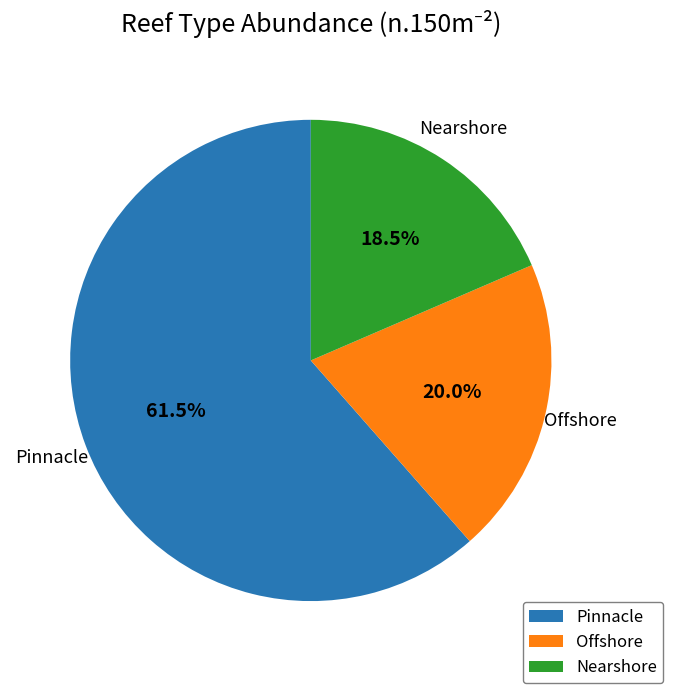

Combined, what portion of the pie is Pinnacle and Nearshore?

80.0%